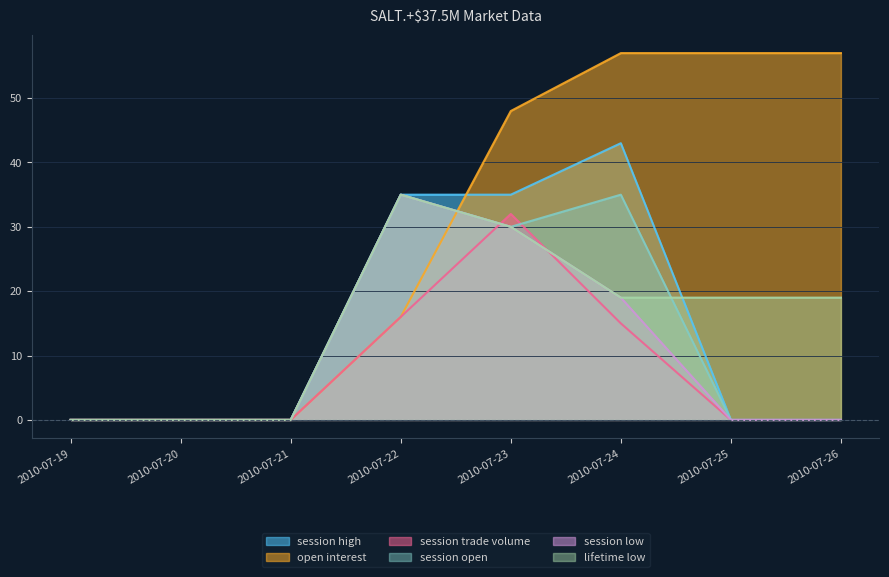

Rank the categories by lifetime low value from highest to lowest.

2010-07-22, 2010-07-23, 2010-07-24, 2010-07-25, 2010-07-26, 2010-07-19, 2010-07-20, 2010-07-21